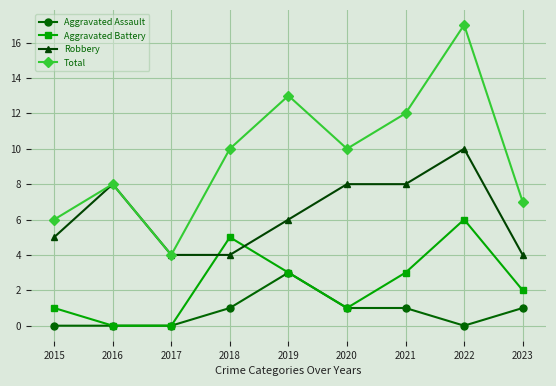

What is the approximate value of Robbery at 2015?

5